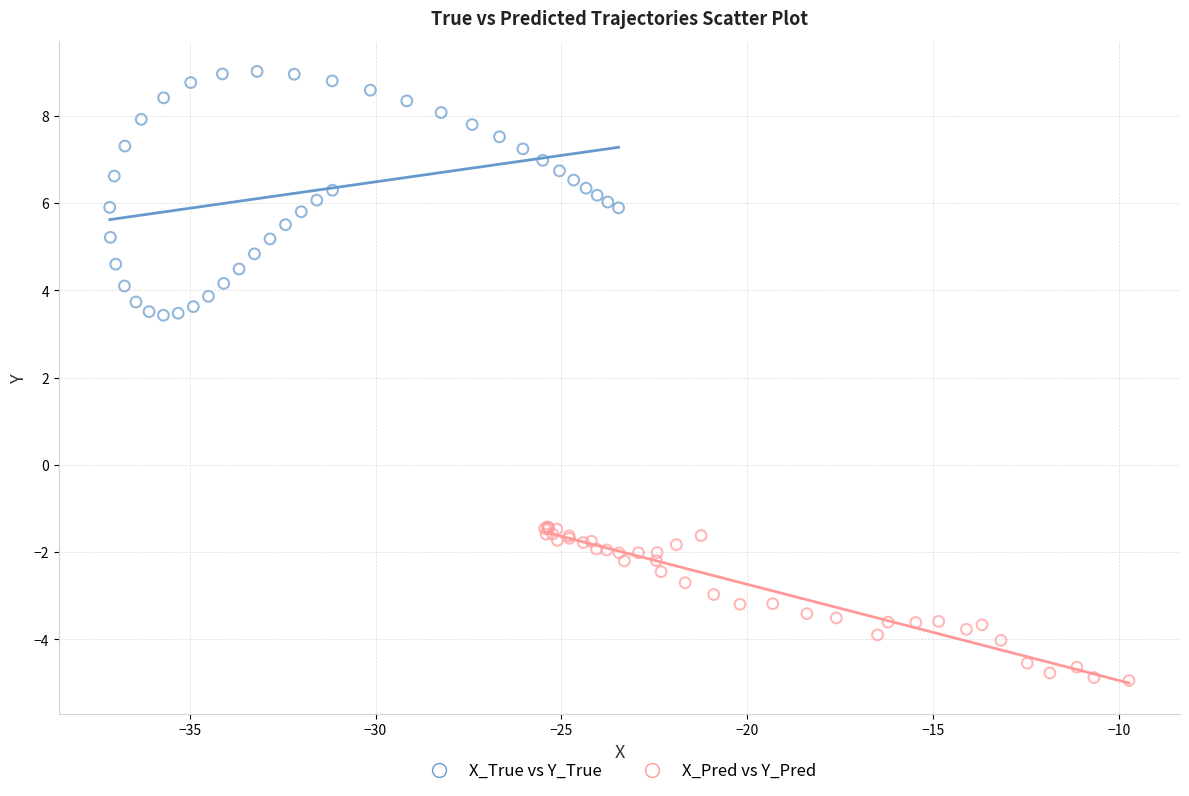

Which series reaches the minimum Y coordinate?

X_Pred vs Y_Pred